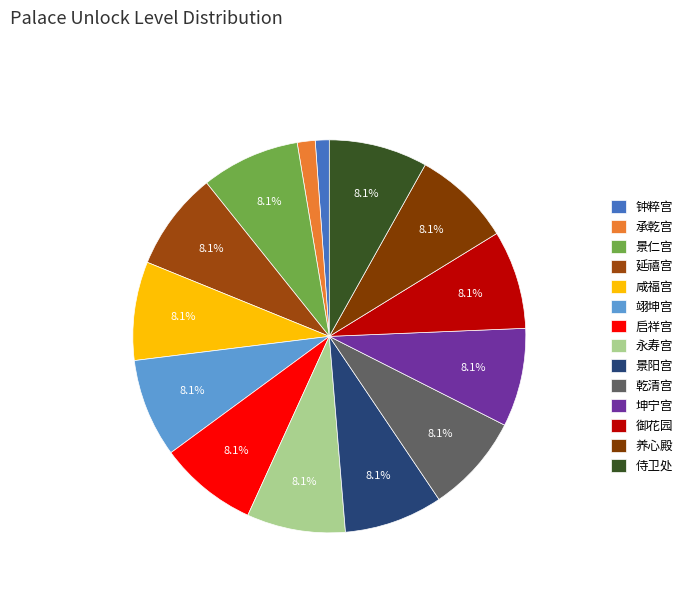

What percentage is the 咸福宫 slice, to the nearest percent?

8%